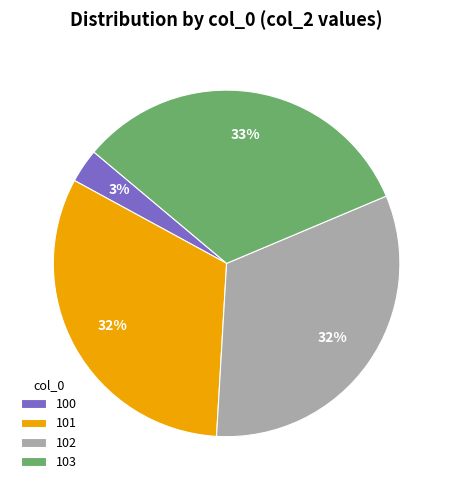

What is the smallest slice in the pie chart?

100